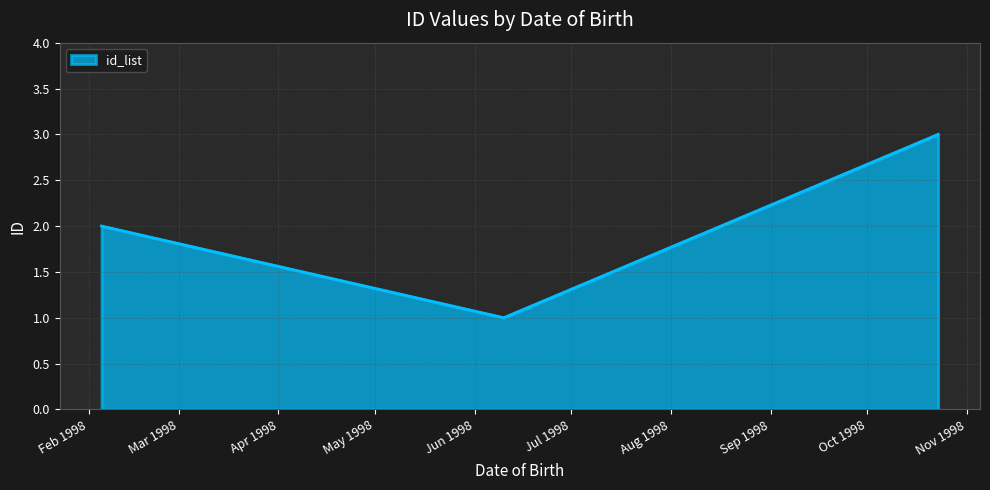

What is the greatest value displayed?

3